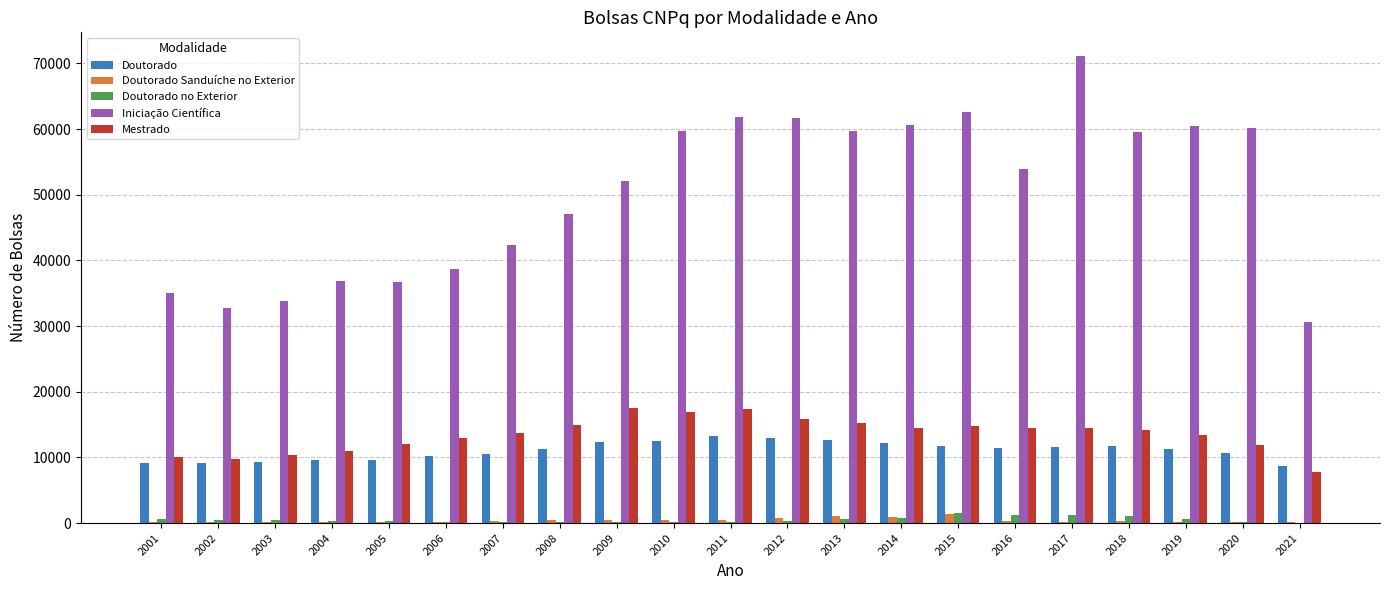

Is it true that Iniciação Científica equals 7822 at 2001?

False